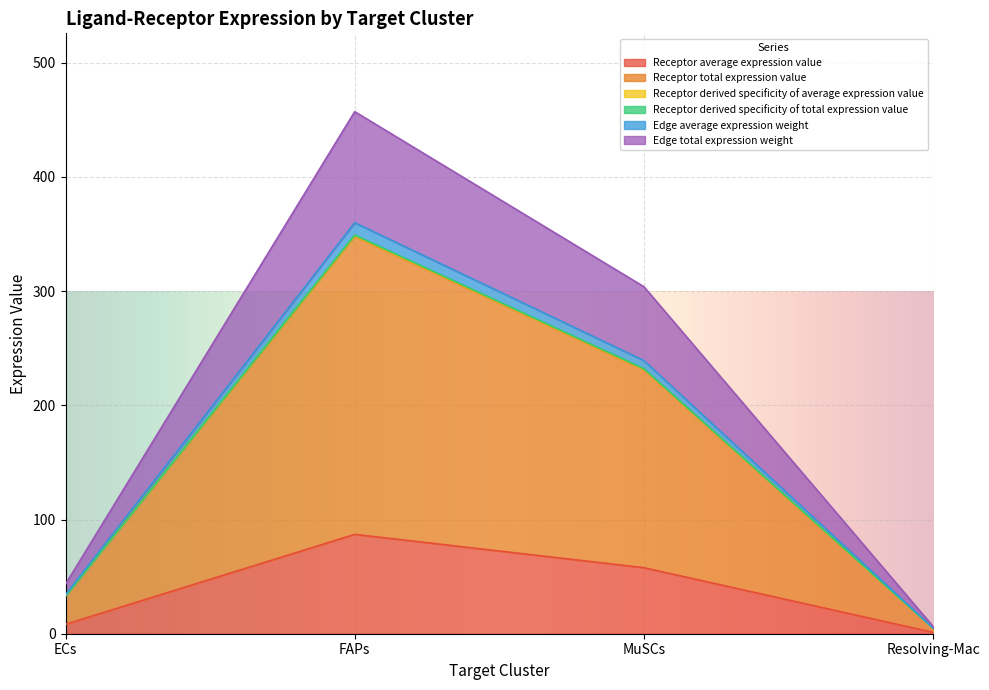

Rank the categories by Receptor average expression value value from lowest to highest.

Resolving-Mac, ECs, MuSCs, FAPs